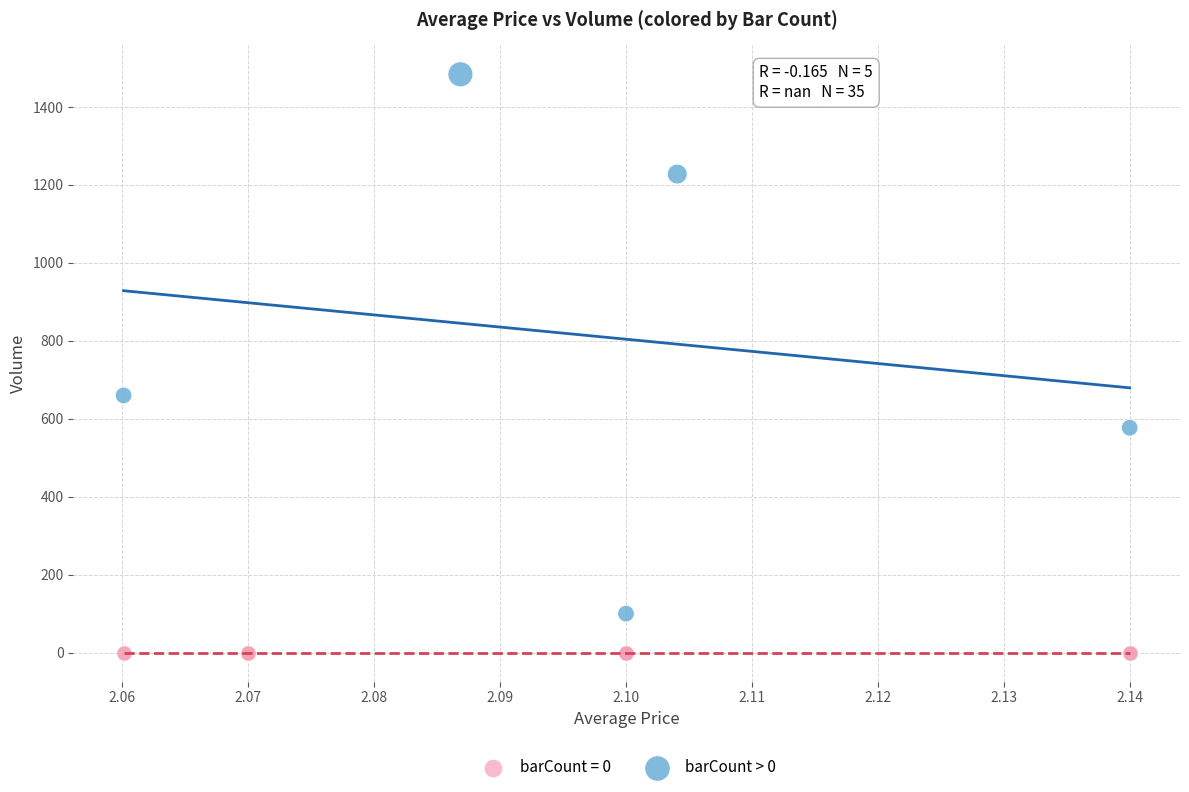

Which series contains the lowest Y value?

barCount = 0